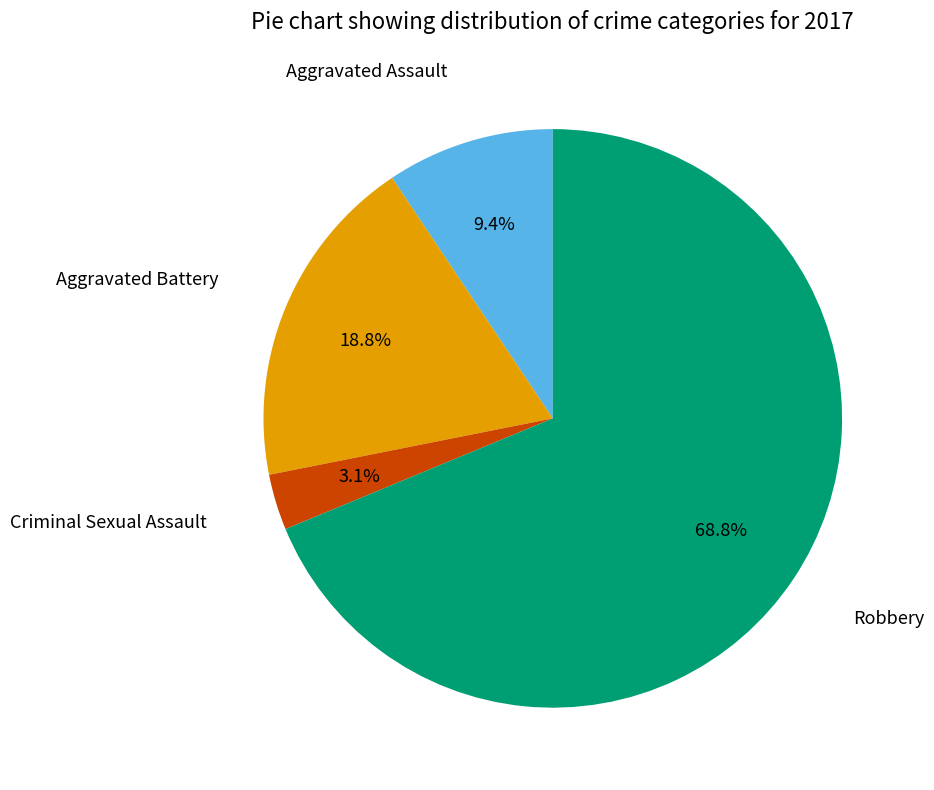

What is the smallest slice in the pie chart?

Criminal Sexual Assault